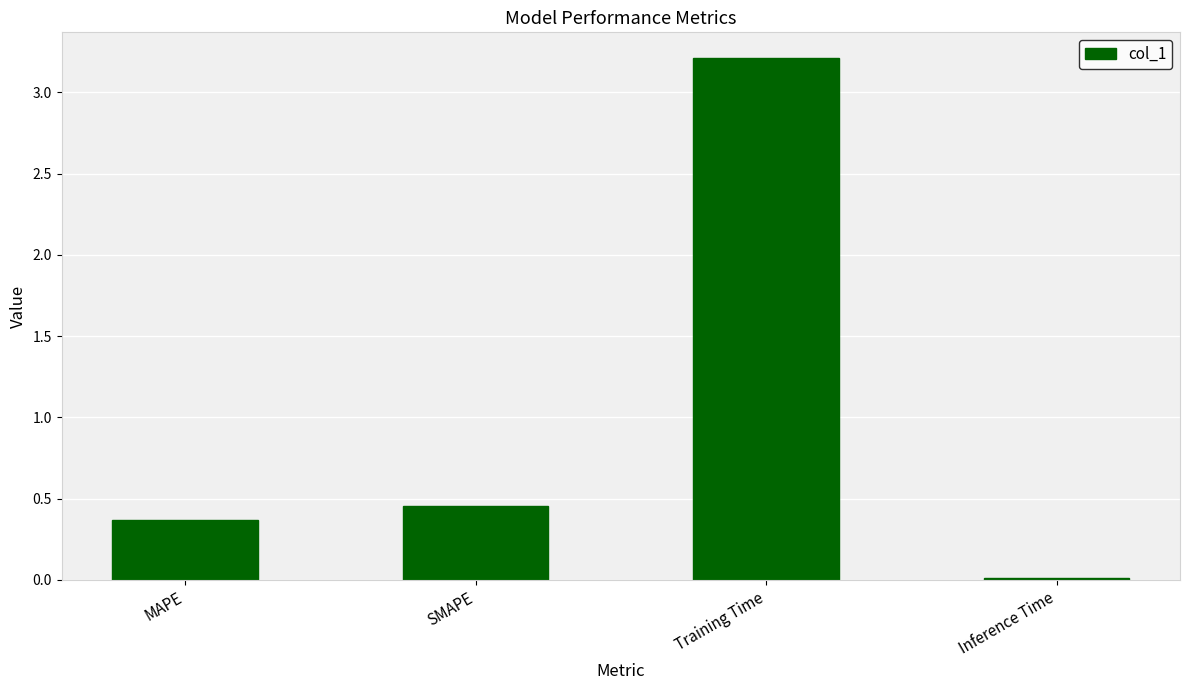

Rank the categories by value from lowest to highest.

Inference Time, MAPE, SMAPE, Training Time